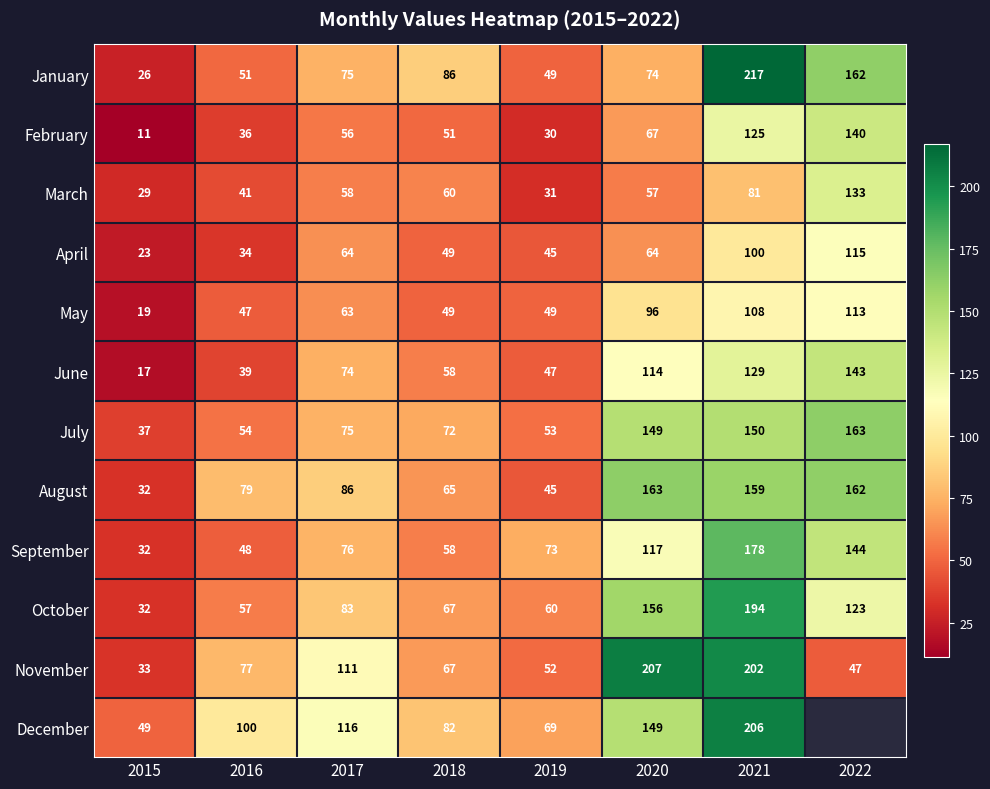

What is the approximate value of November at 2019, to the nearest 50?

50